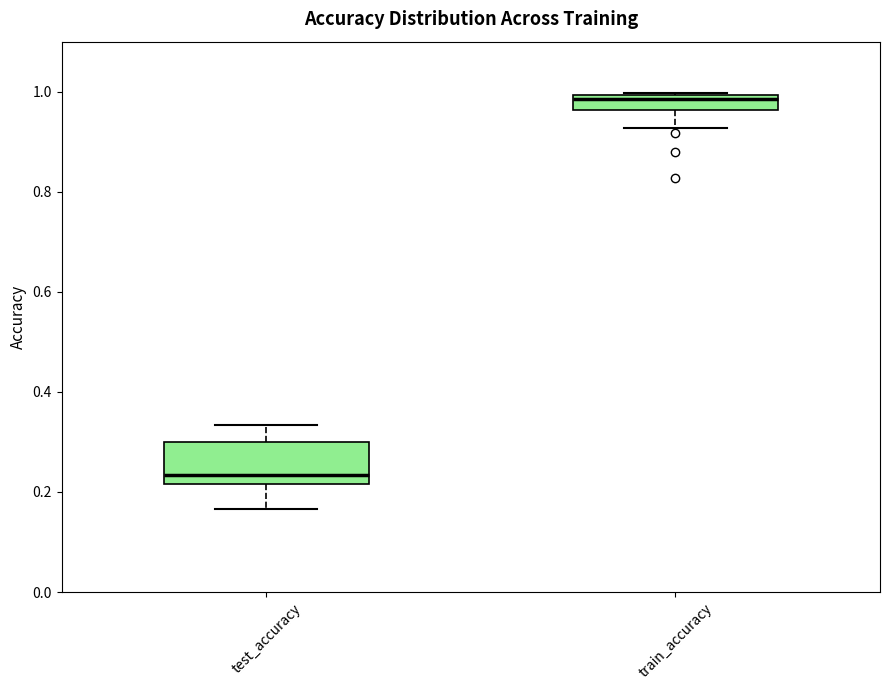

Comparing the boxes themselves (not the whiskers), which one is the tallest?

test_accuracy